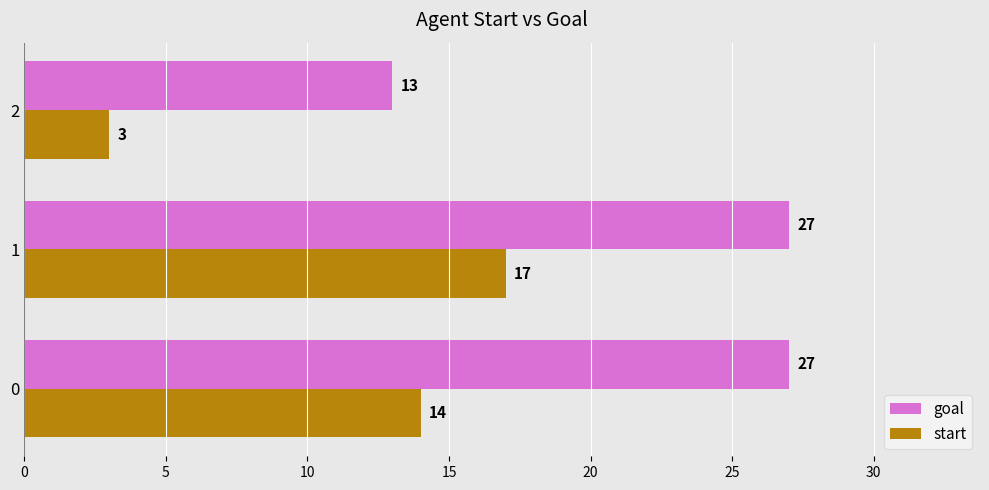

What is the spread (max minus min) of values at 1?

10